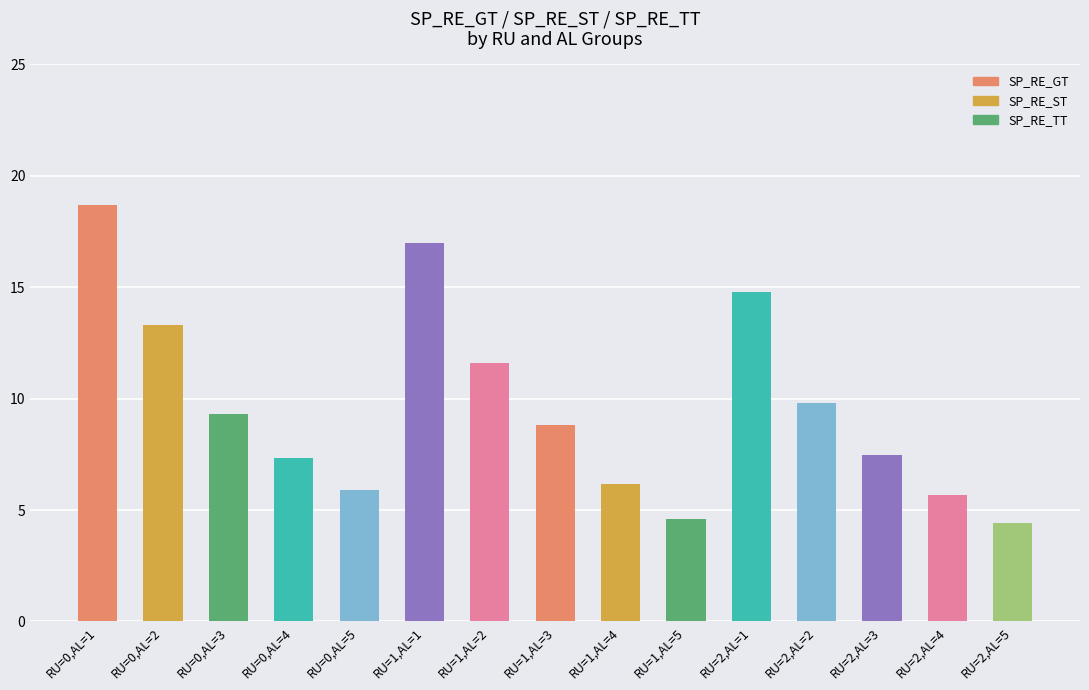

How many series are shown in this chart?

1